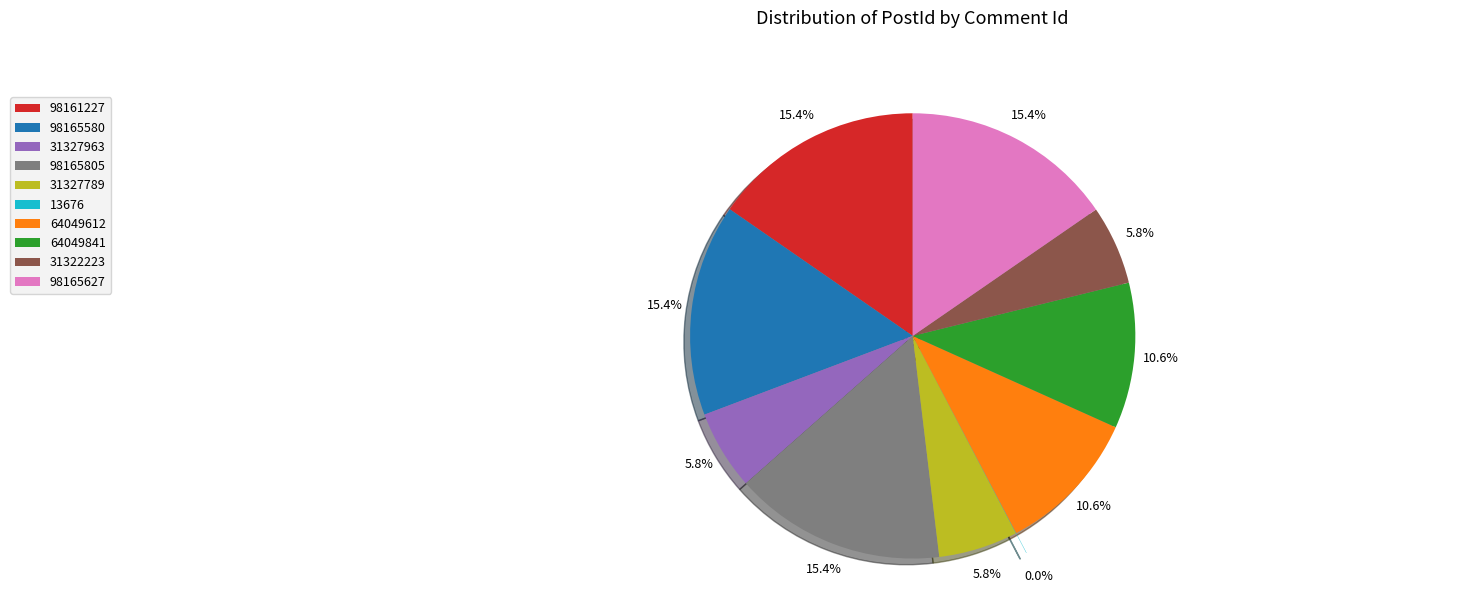

Is there a majority slice in this chart?

No